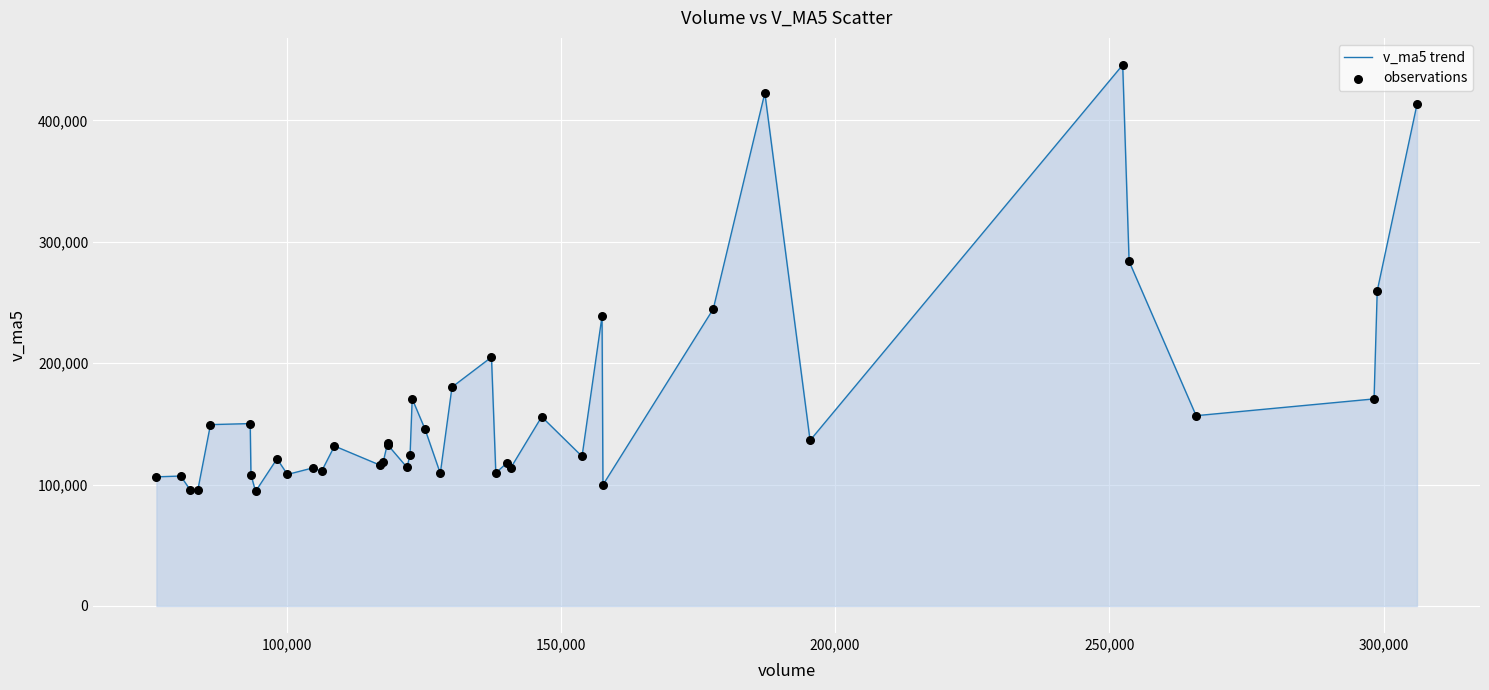

What is the difference between the maximum and minimum values?

351401.6